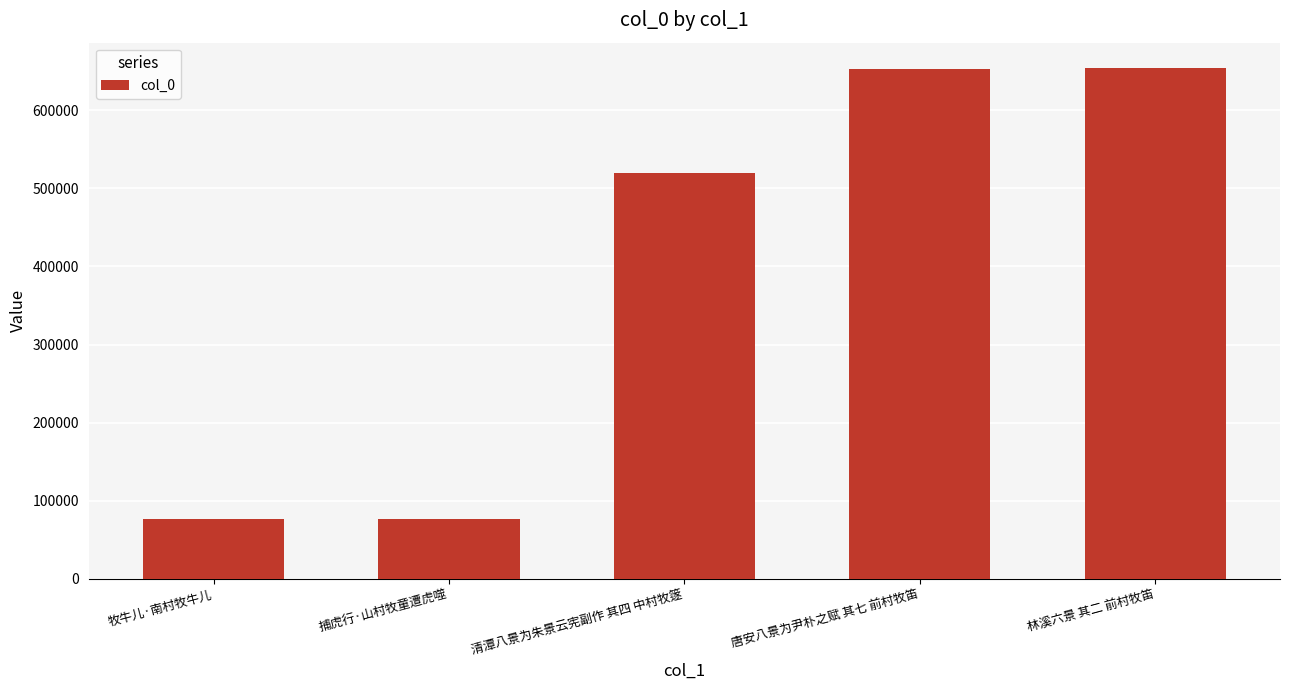

What is the difference between the values at 牧牛儿·南村牧牛儿 and 捕虎行·山村牧童遭虎噬?

189